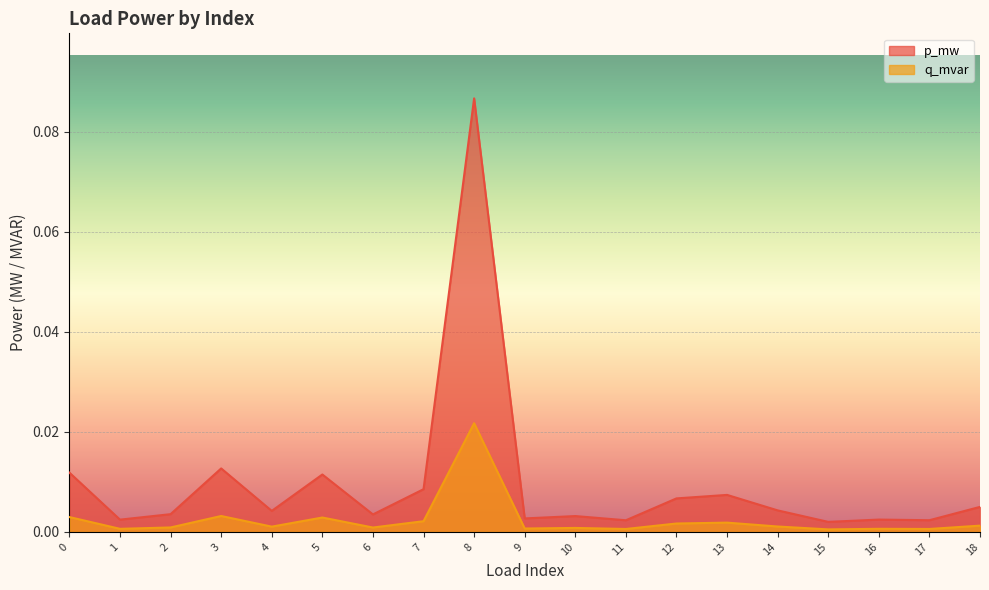

At which category does p_mw reach its first local peak?

3